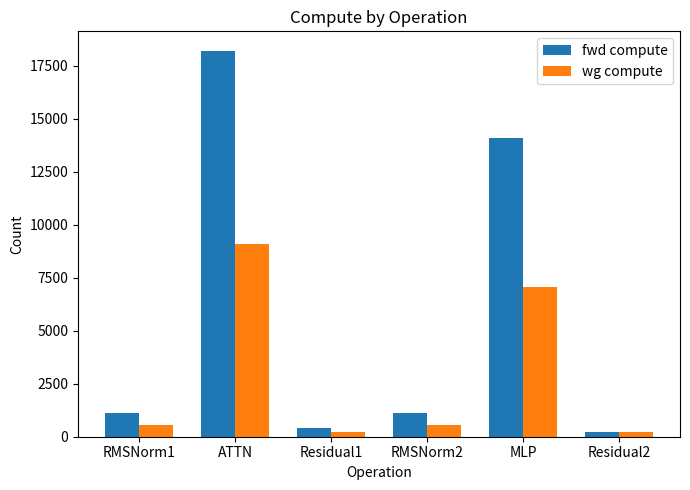

Between RMSNorm1 and ATTN, which series saw the biggest shift?

fwd compute